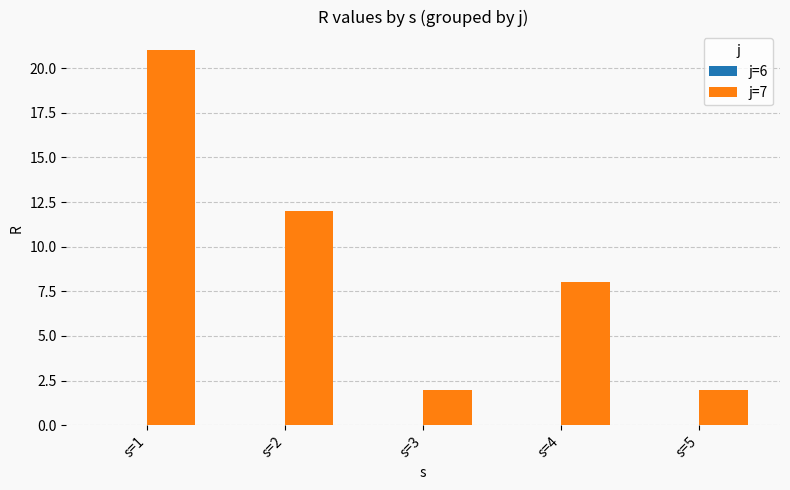

Count the number of categories in the chart.

5